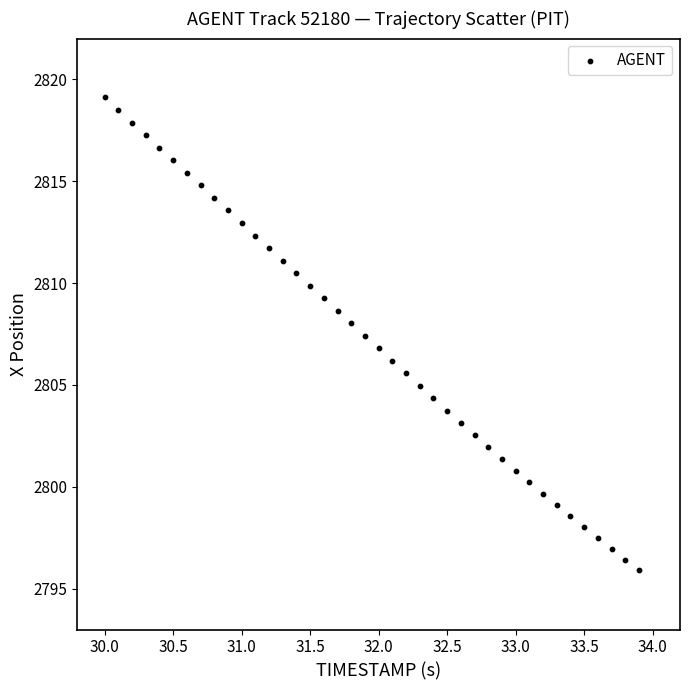

What is the range of Y values (max minus min)?

23.2